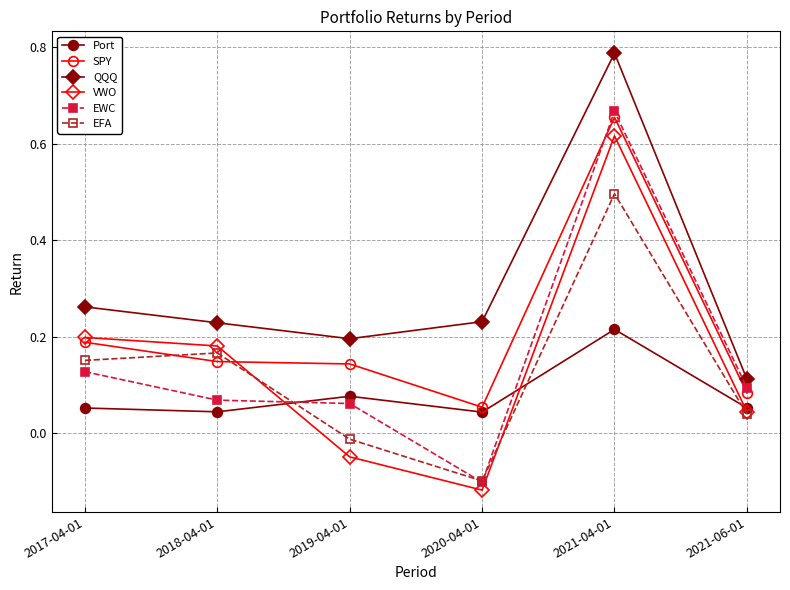

What is the label of the 2nd point from the left?

2018-04-01